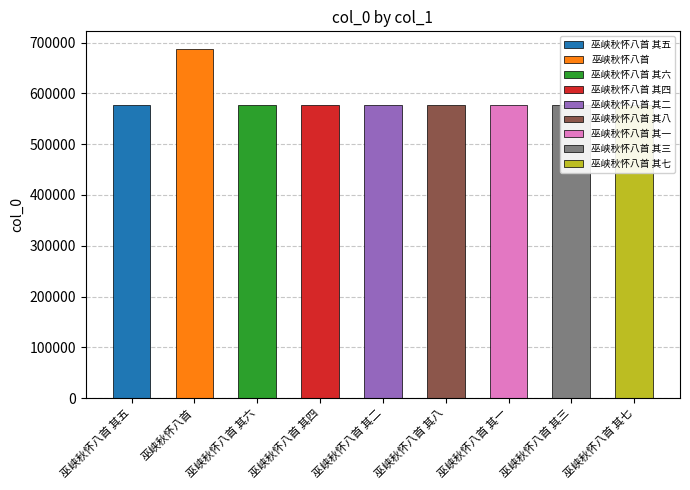

The chart shows a value of 884913 at 巫峡秋怀八首 其二. True or false?

False